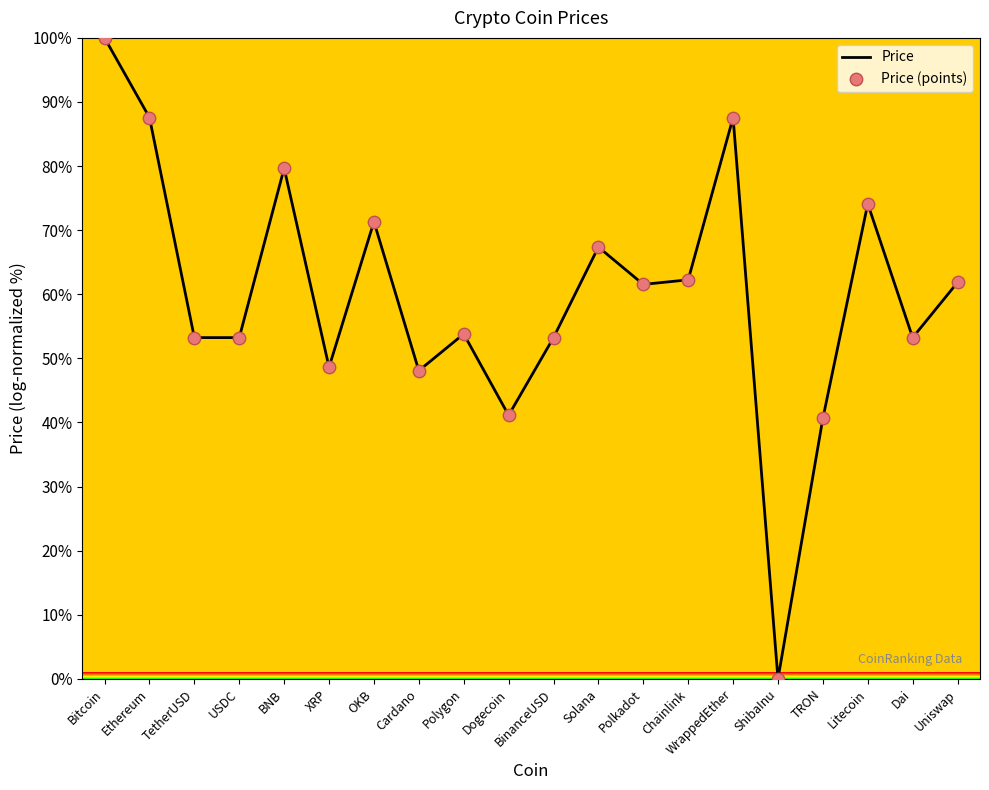

Approximately how many times larger is the value at Dogecoin compared to Polygon?

0.8